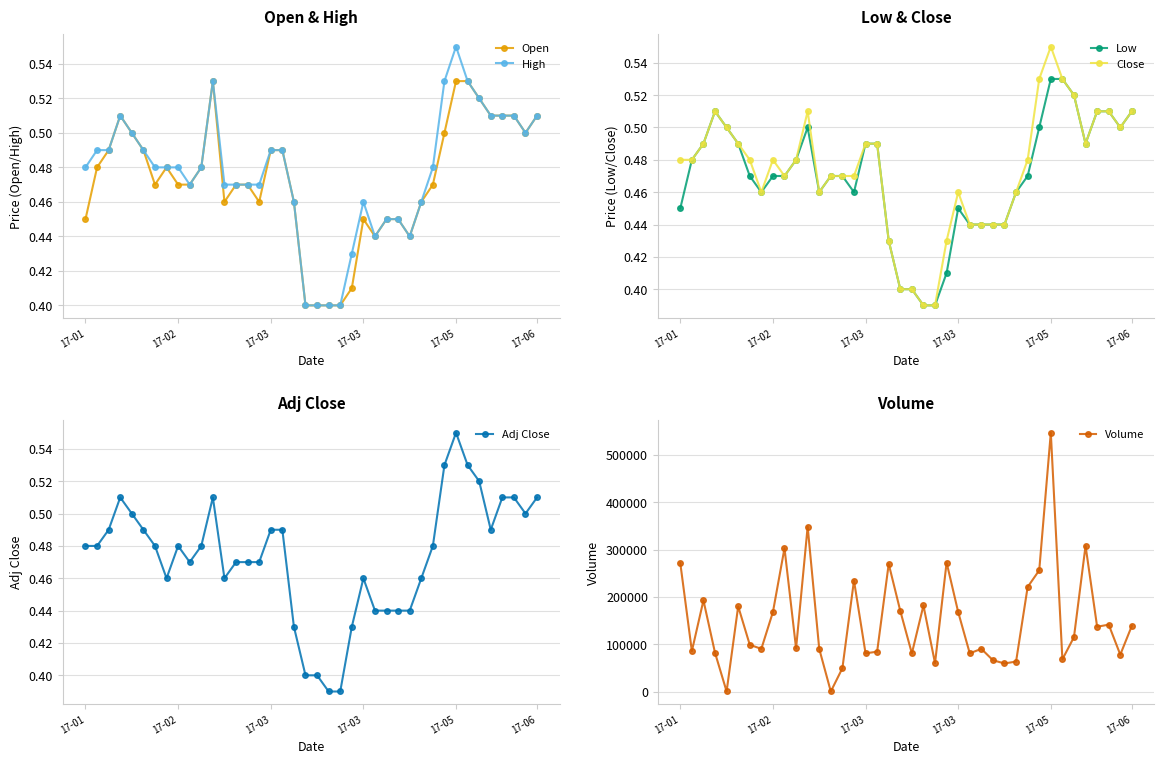

At which category is the sum across all series the highest?

17-05